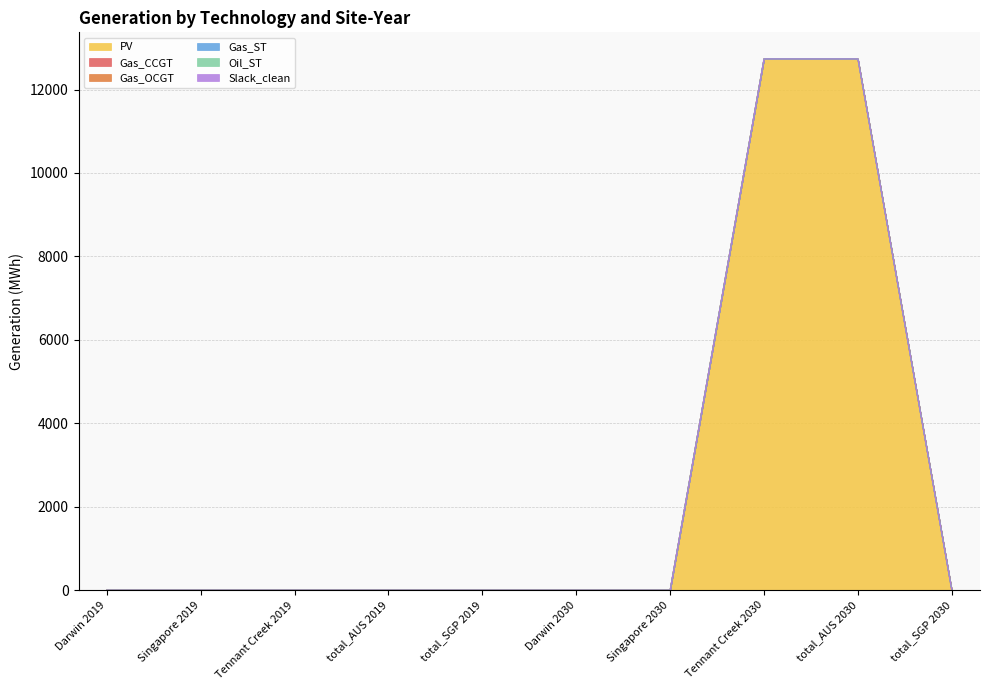

True or false: Slack_clean and Gas_CCGT cross at least once.

False